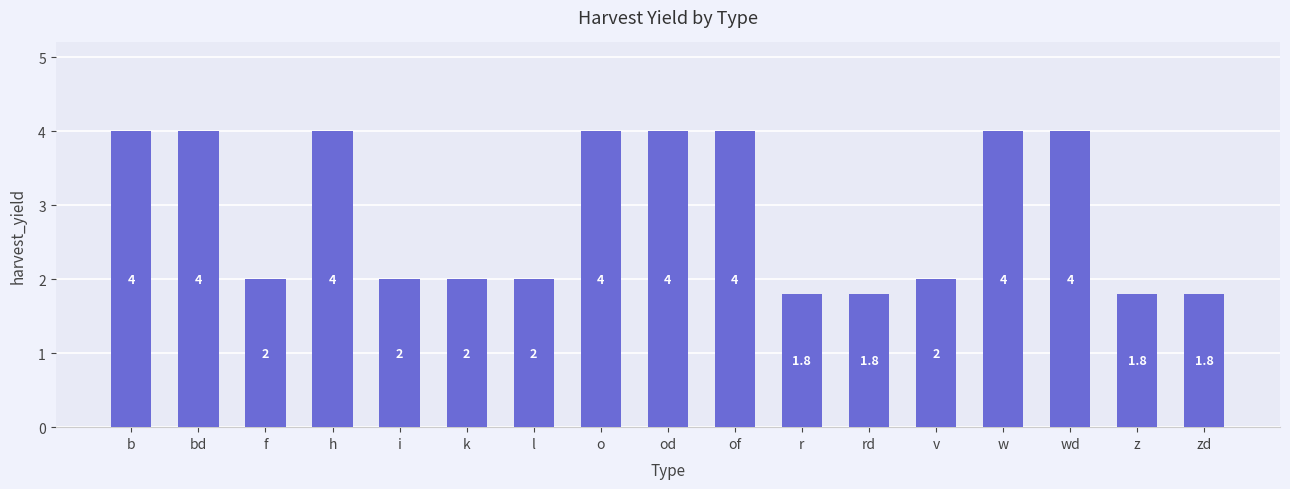

Reading left to right, list all the values displayed in this chart.

4.0	4.0	2.0	4.0	2.0	2.0	2.0	4.0	4.0	4.0	1.8	1.8	2.0	4.0	4.0	1.8	1.8